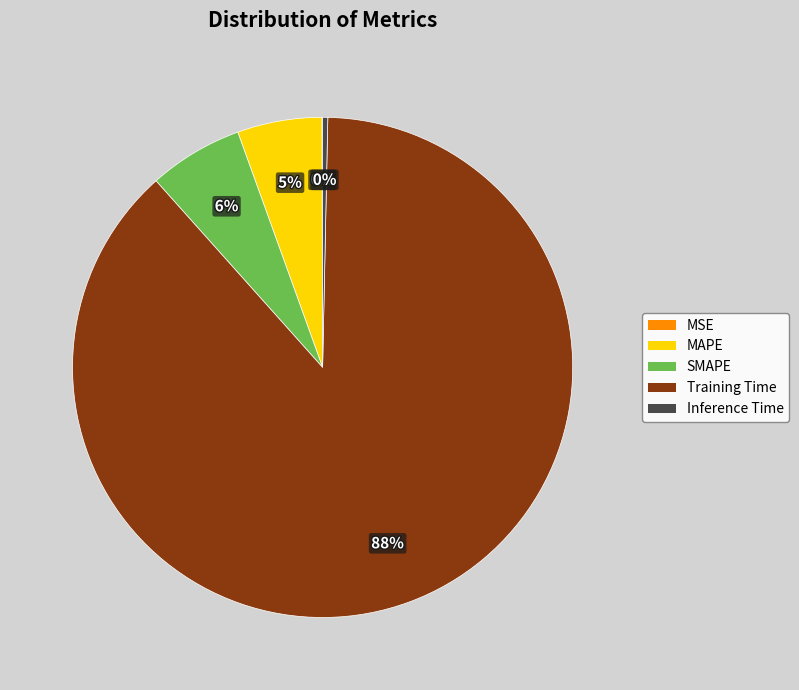

What is the largest slice in the pie chart?

Training Time